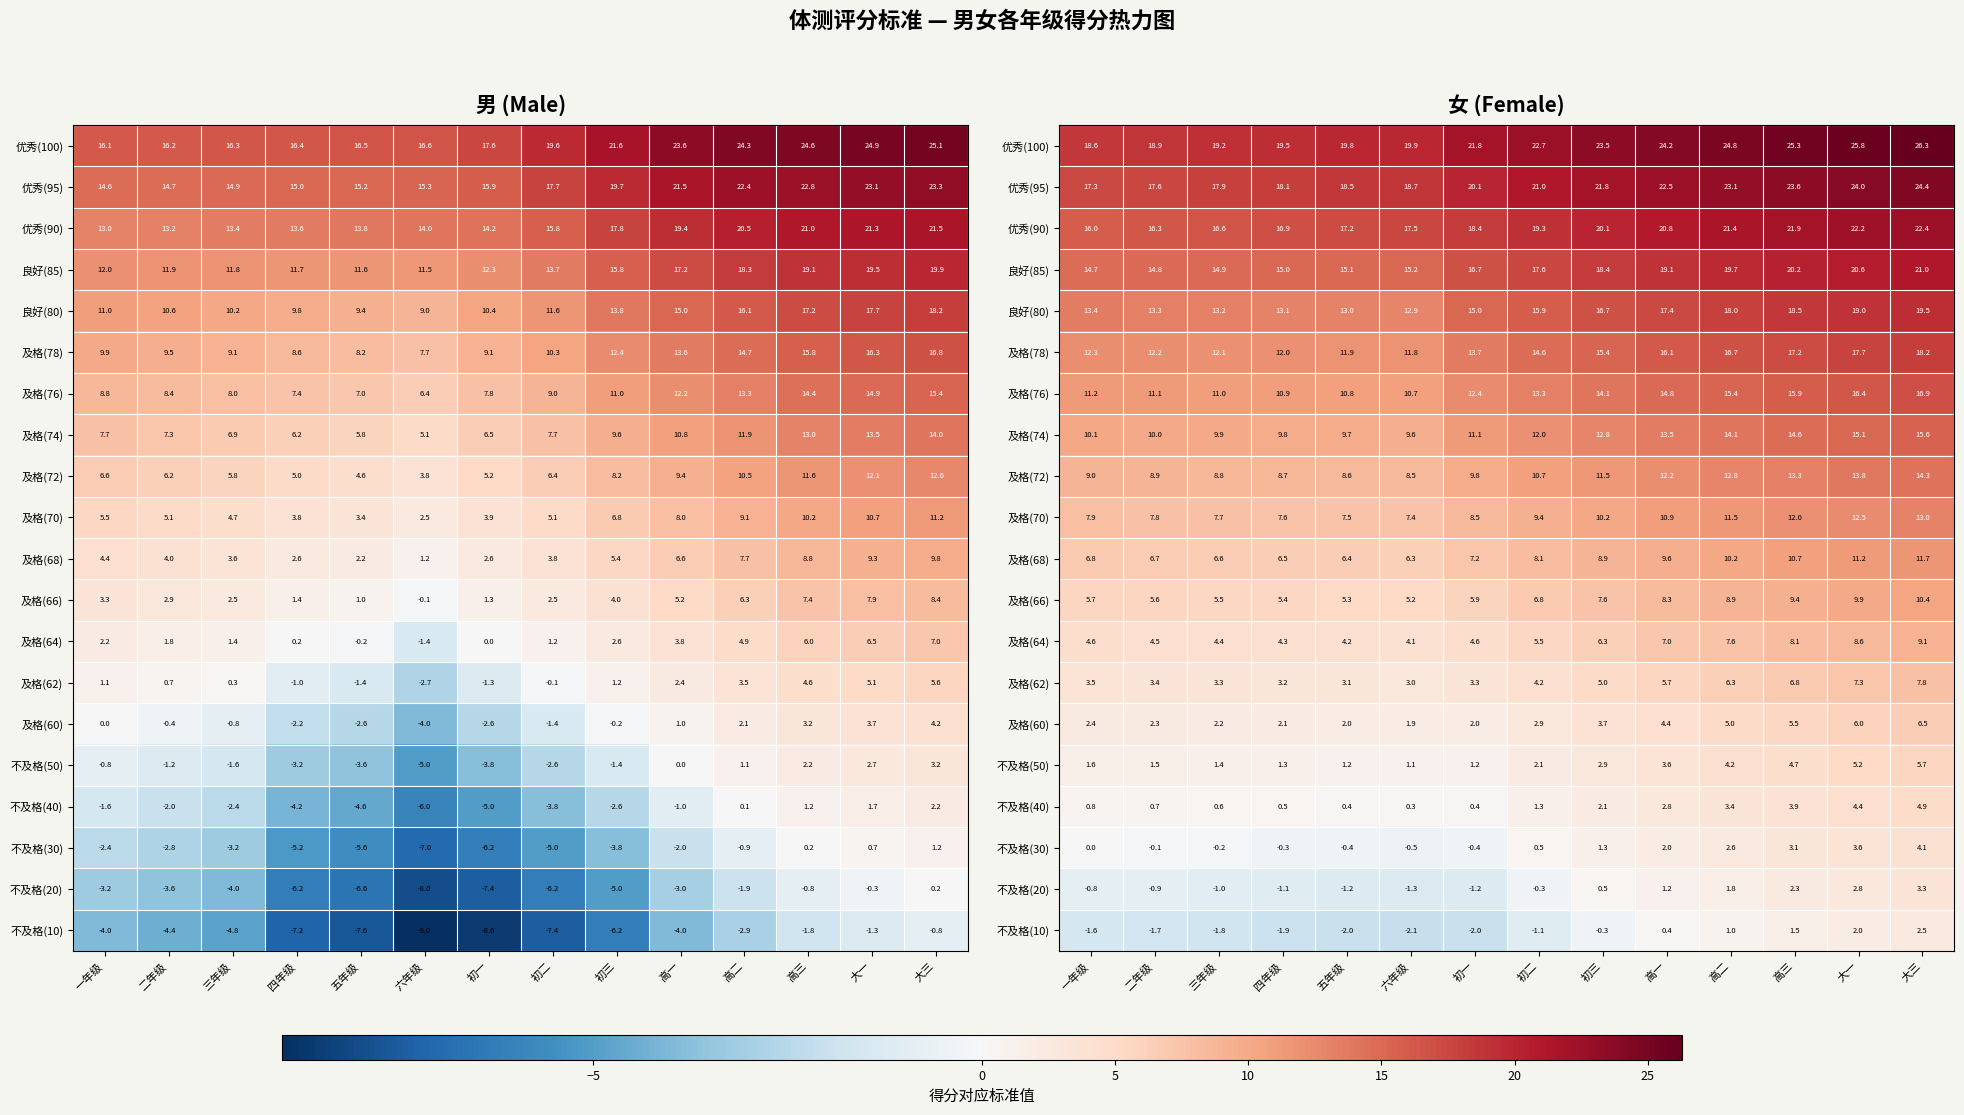

How many series are shown in this chart?

20